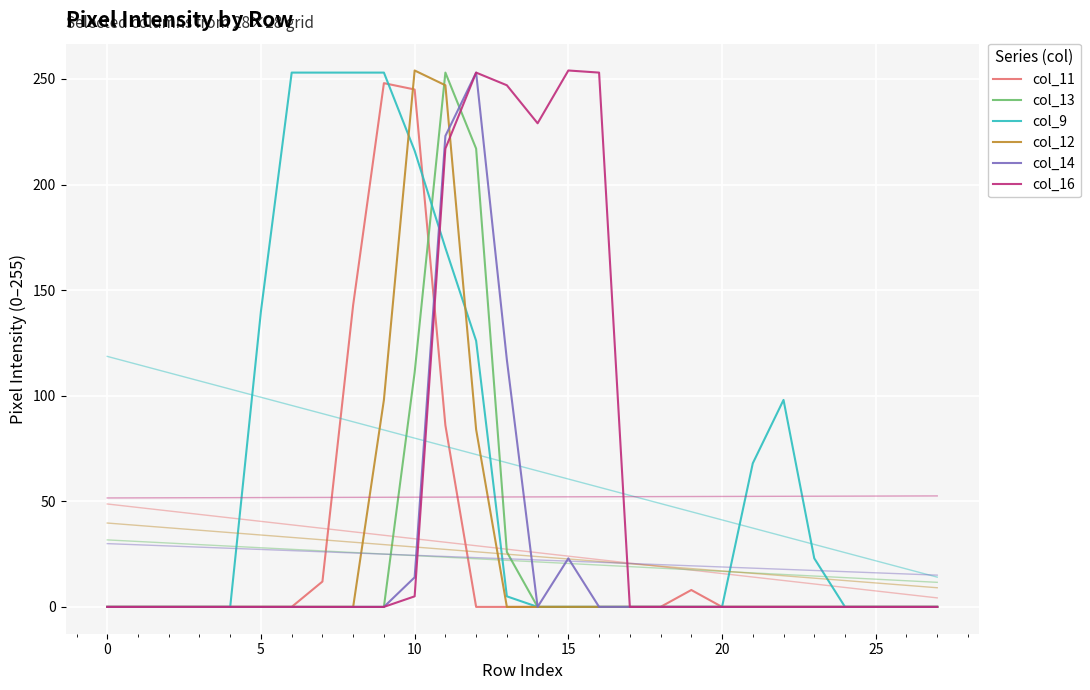

How many intersections are there between col_13 and col_9?

1